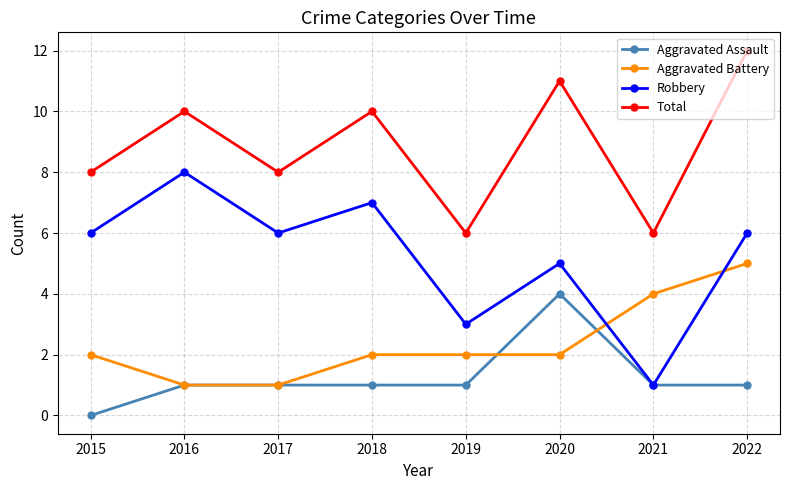

List the series in order of their peak value, lowest first.

Aggravated Assault, Aggravated Battery, Robbery, Total